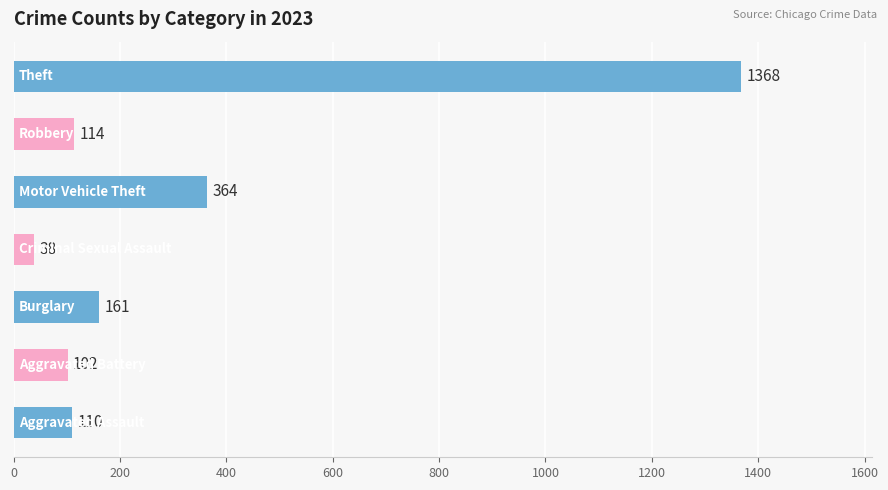

What is the sum of all values?

2257